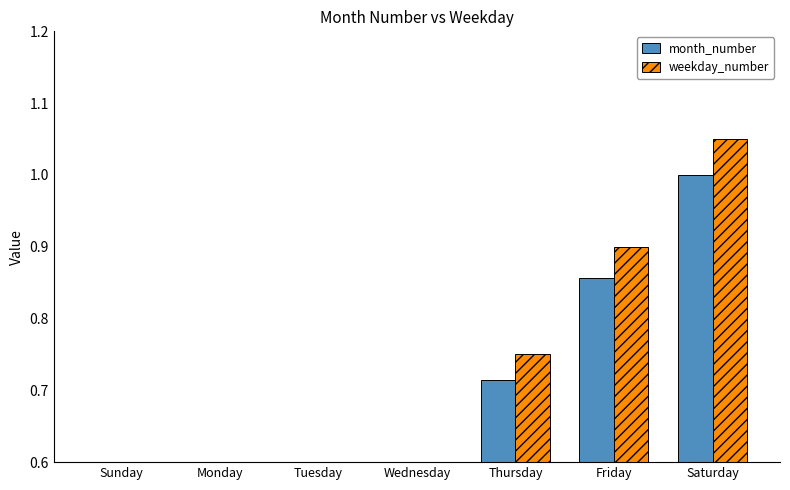

At which category is the sum across all series the highest?

Saturday